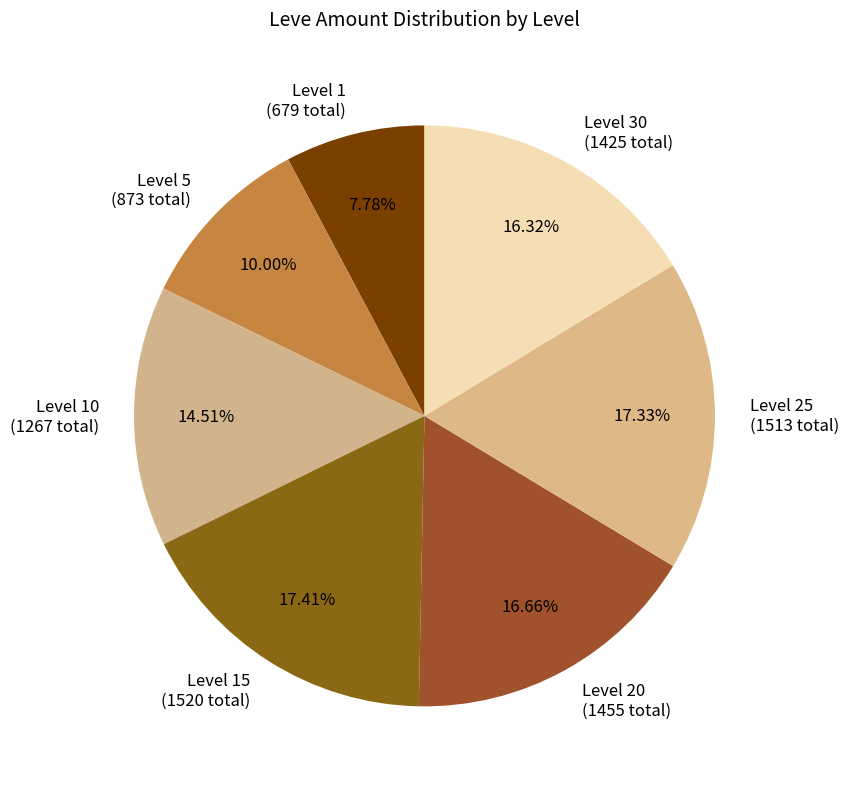

Do Level 10 (1267 total) and Level 5 (873 total) together represent more than half of the pie?

No